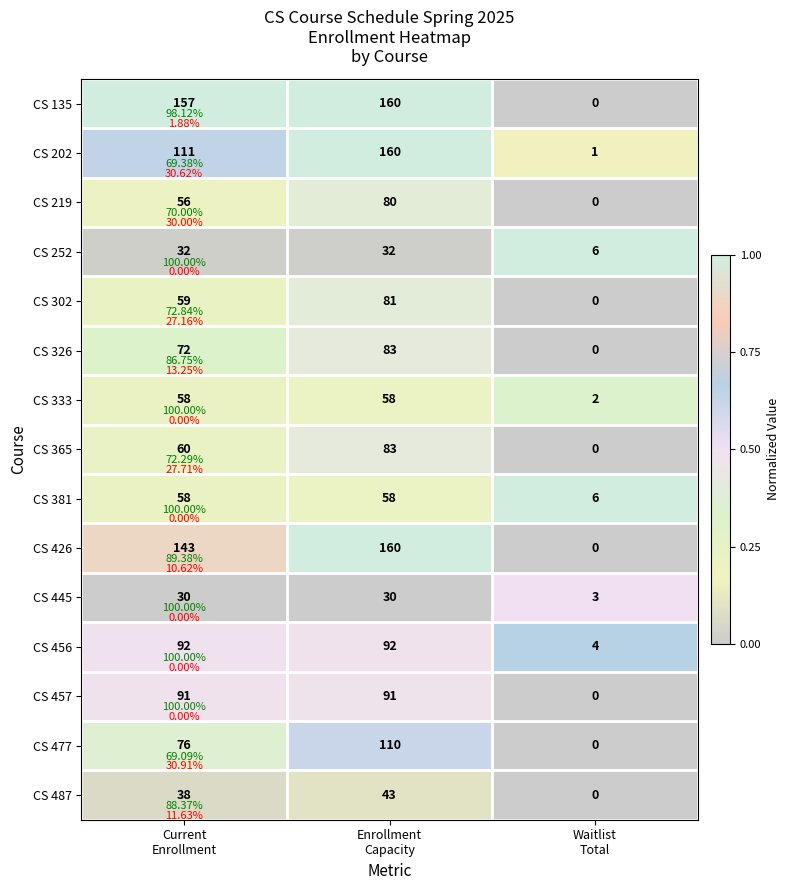

Which series changed the most between Current Enrollment and Waitlist Total?

CS 135